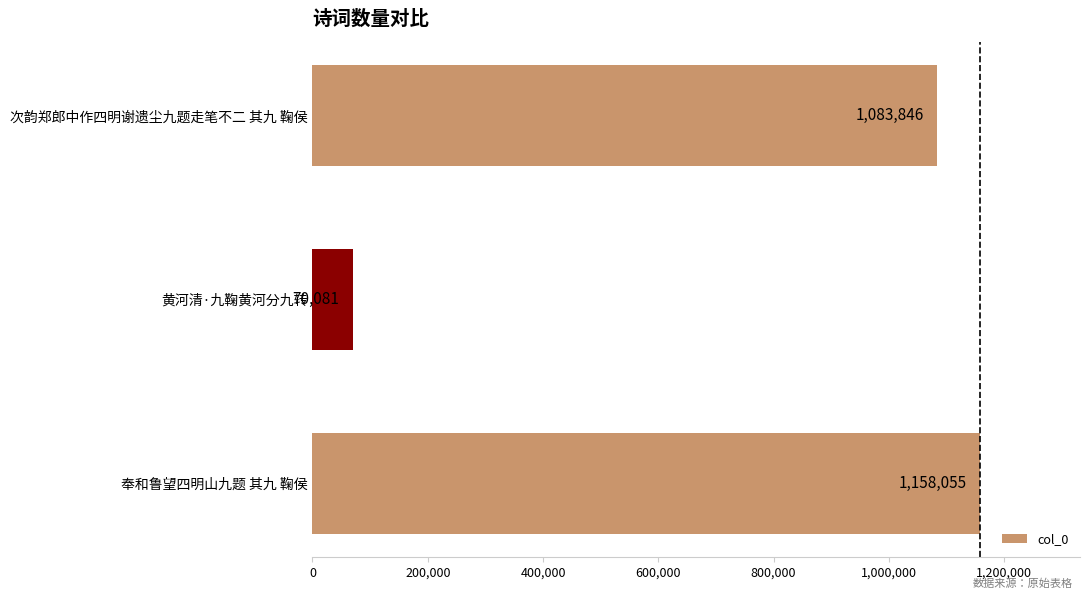

Does the chart contain any negative values?

No